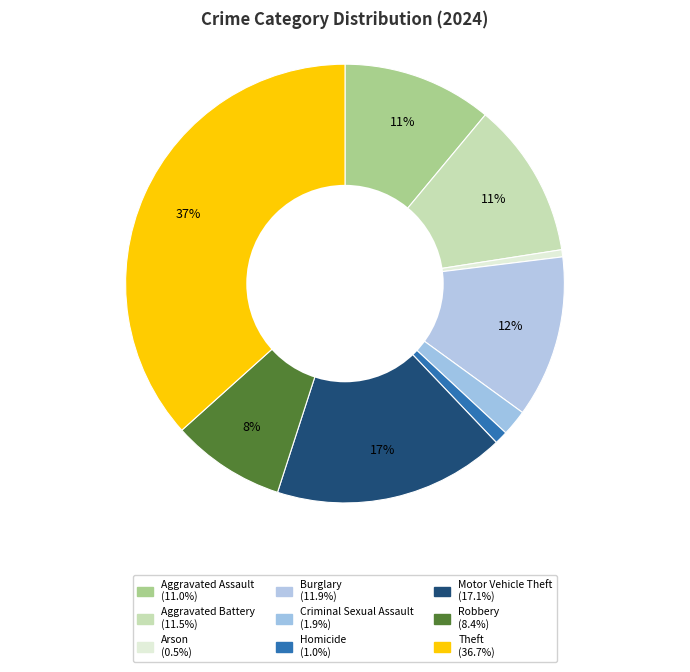

True or false: Theft accounts for 37% of the total.

True